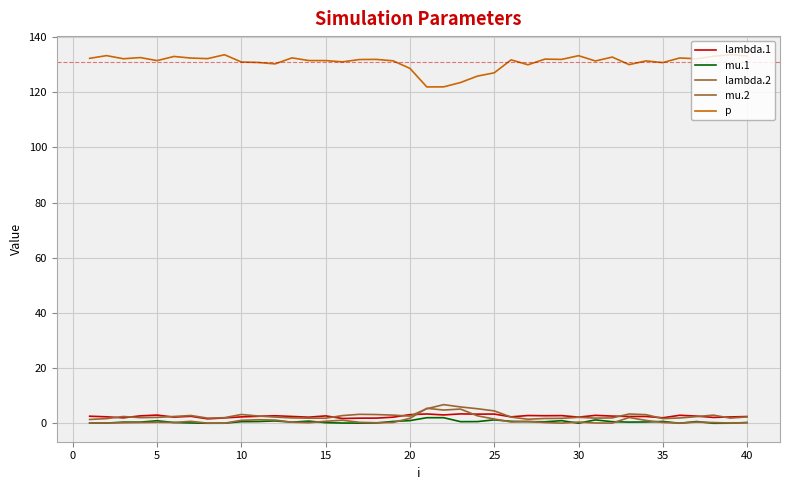

Reading left to right, transcribe all the data shown in this chart.

lambda.1: 2.6	2.3	2.0	2.7	3.0	2.2	2.5	1.6	2.0	2.3	2.5	2.7	2.5	2.2	2.7	1.7	1.9	1.9	2.2	3.1	3.4	3.0	3.4	3.3	3.3	2.3	2.8	2.7	2.8	2.2	2.9	2.6	2.5	2.5	2.0	2.9	2.6	2.1	2.3	2.5
mu.1: 0.1	0.1	0.4	0.4	0.9	0.3	0.1	0.0	0.0	0.6	0.6	0.9	0.4	0.8	0.2	0.1	0.1	0.1	0.7	1.0	2.0	2.0	0.6	0.6	1.2	0.7	0.6	0.5	1.0	0.0	1.2	0.6	0.4	0.5	0.7	0.0	0.6	0.0	0.0	0.3
lambda.2: 1.4	1.7	2.5	2.0	2.1	2.5	2.8	1.9	2.0	3.2	2.6	2.3	2.0	1.9	1.9	2.8	3.3	3.2	3.0	2.6	5.3	6.8	5.9	5.3	4.5	2.2	1.5	1.7	1.8	2.2	1.9	2.0	3.4	3.1	1.7	1.9	2.4	3.0	1.9	2.3
mu.2: 0.1	0.1	0.2	0.3	0.4	0.3	0.7	0.1	0.0	1.1	1.3	1.2	0.4	0.2	0.7	1.1	0.4	0.2	0.3	1.8	5.4	4.8	5.2	2.7	1.5	0.5	0.7	0.3	0.1	0.4	0.1	0.1	2.1	1.0	0.3	0.1	0.4	0.3	0.1	0.2
p: 132.3	133.3	132.1	132.6	131.4	133.0	132.4	132.2	133.6	130.9	130.8	130.3	132.4	131.5	131.5	131.0	131.8	131.9	131.4	128.6	121.9	121.9	123.5	125.8	127.0	131.7	129.9	132.0	131.9	133.2	131.3	132.7	130.0	131.3	130.7	132.4	132.1	133.0	133.7	133.1